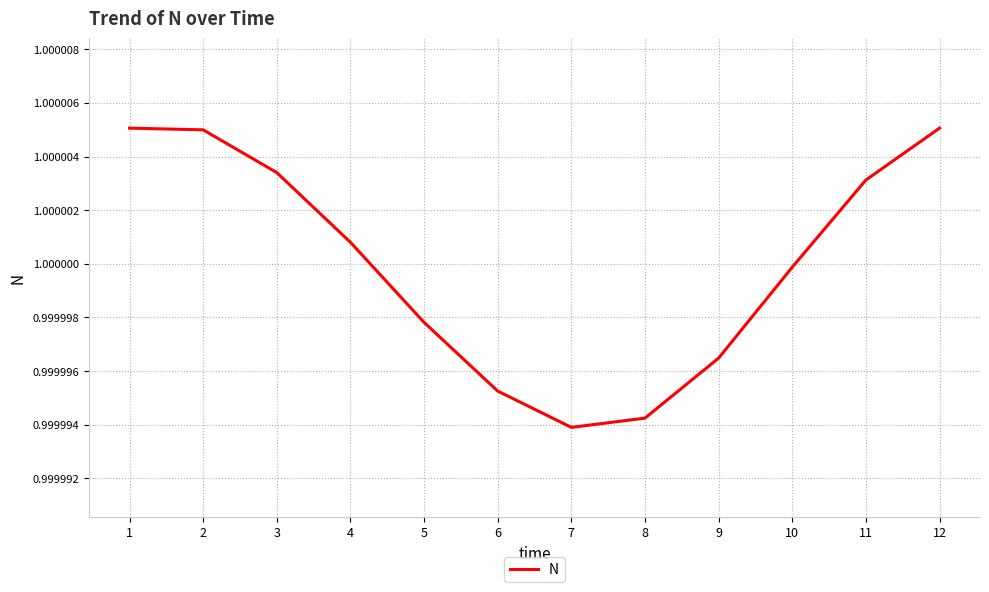

The value at 10 is 1.0. True or false?

True